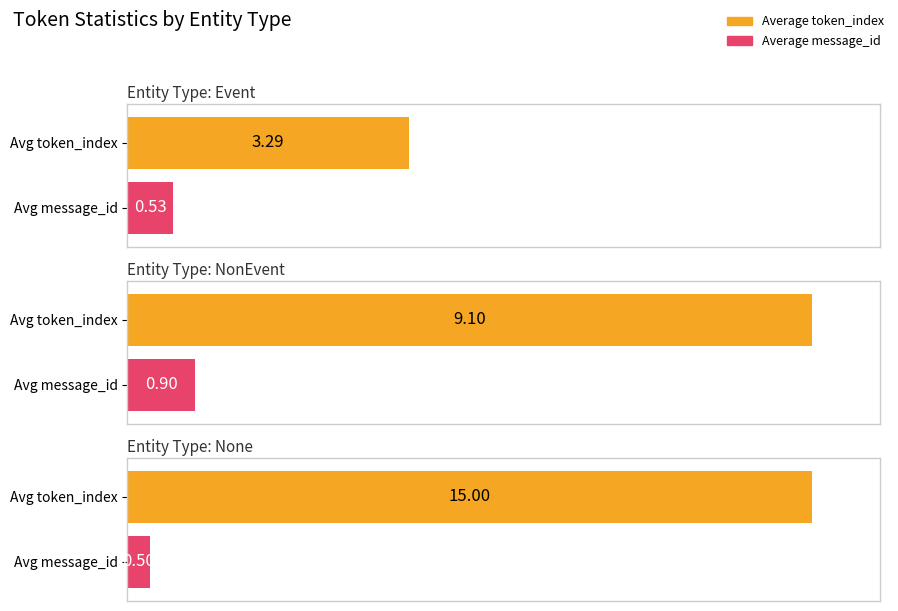

What is the label of the 3rd bar from the right?

Event